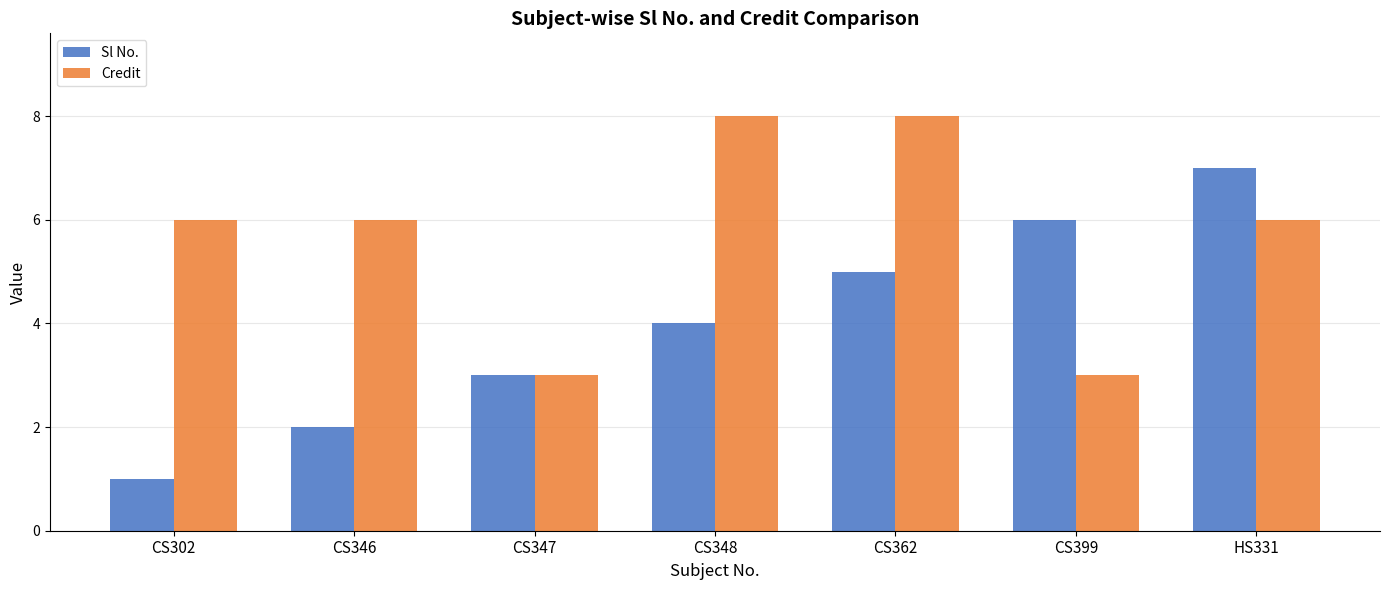

The value of Credit at CS346 is 6. True or false?

True